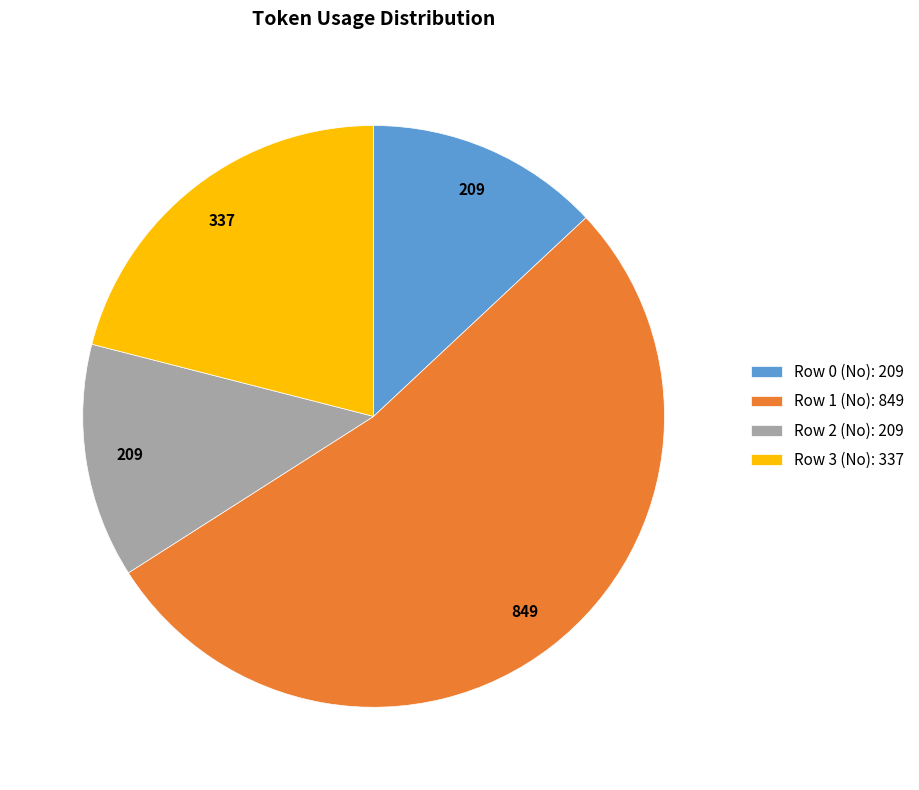

Does any single category account for the majority?

Yes